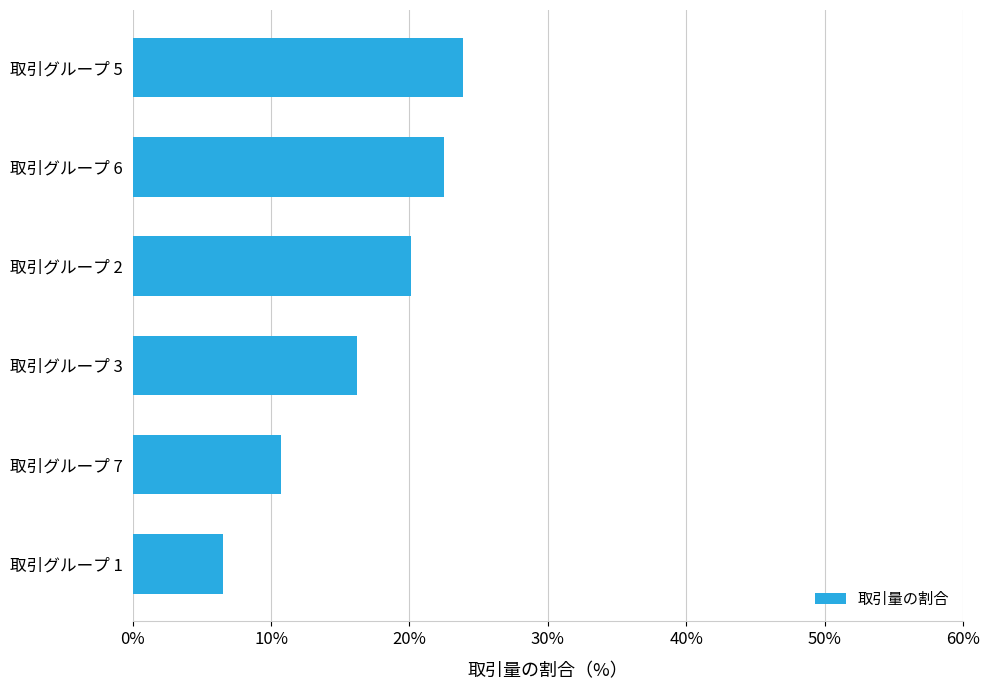

Reading bottom to top, transcribe all the data shown in this chart.

6.5	10.8	16.2	20.1	22.5	23.9